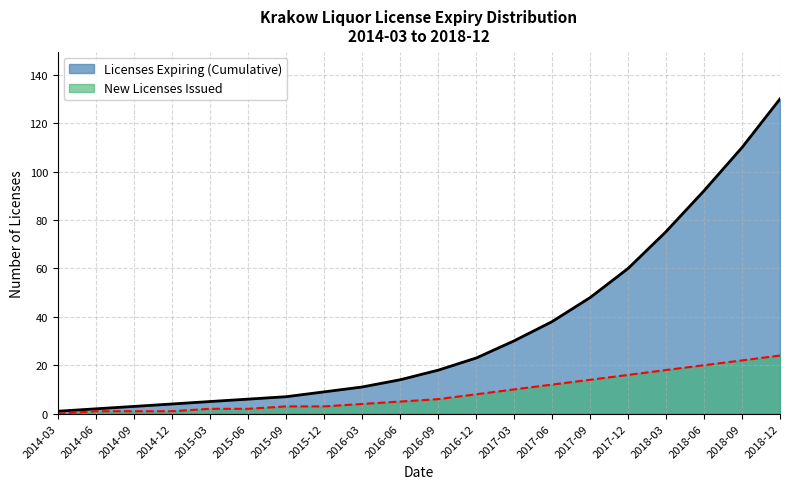

True or false: Licenses Expiring (Cumulative) and New Licenses Issued intersect in this chart.

False